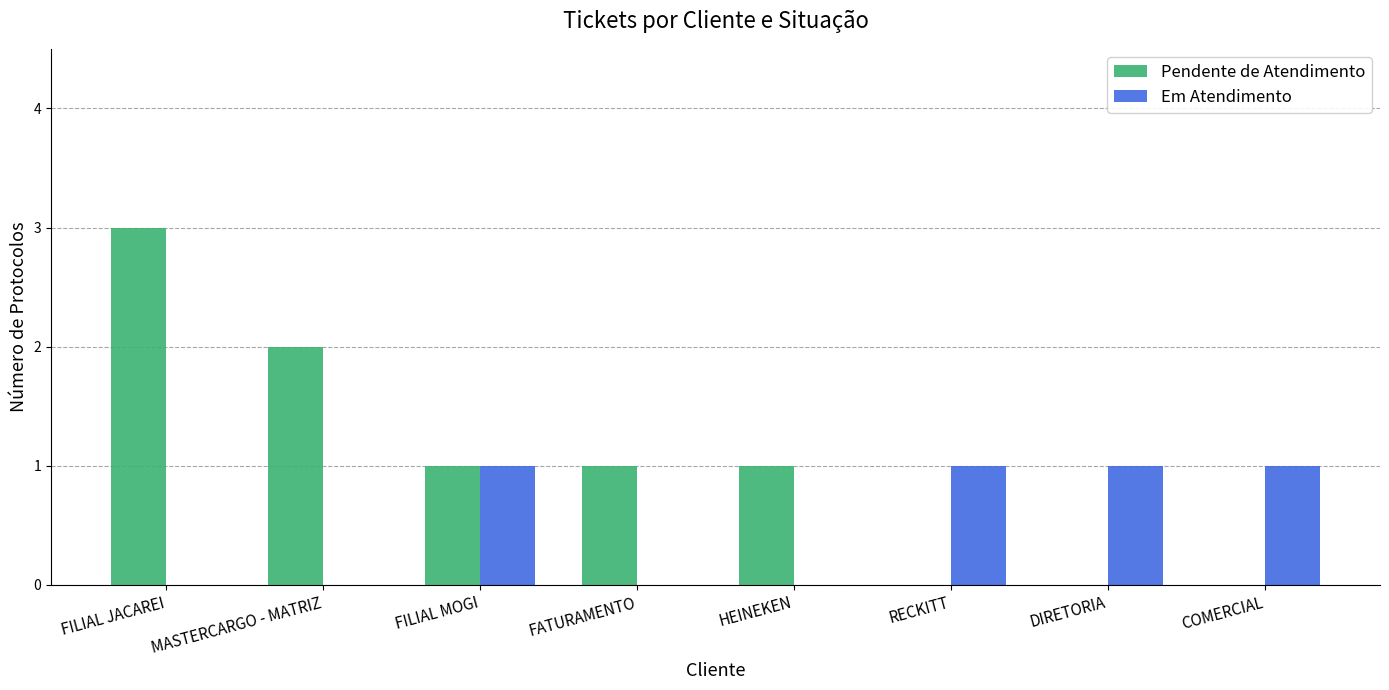

Reading right to left, transcribe all the data shown in this chart.

Pendente de Atendimento: 0	0	0	1	1	1	2	3
Em Atendimento: 1	1	1	0	0	1	0	0